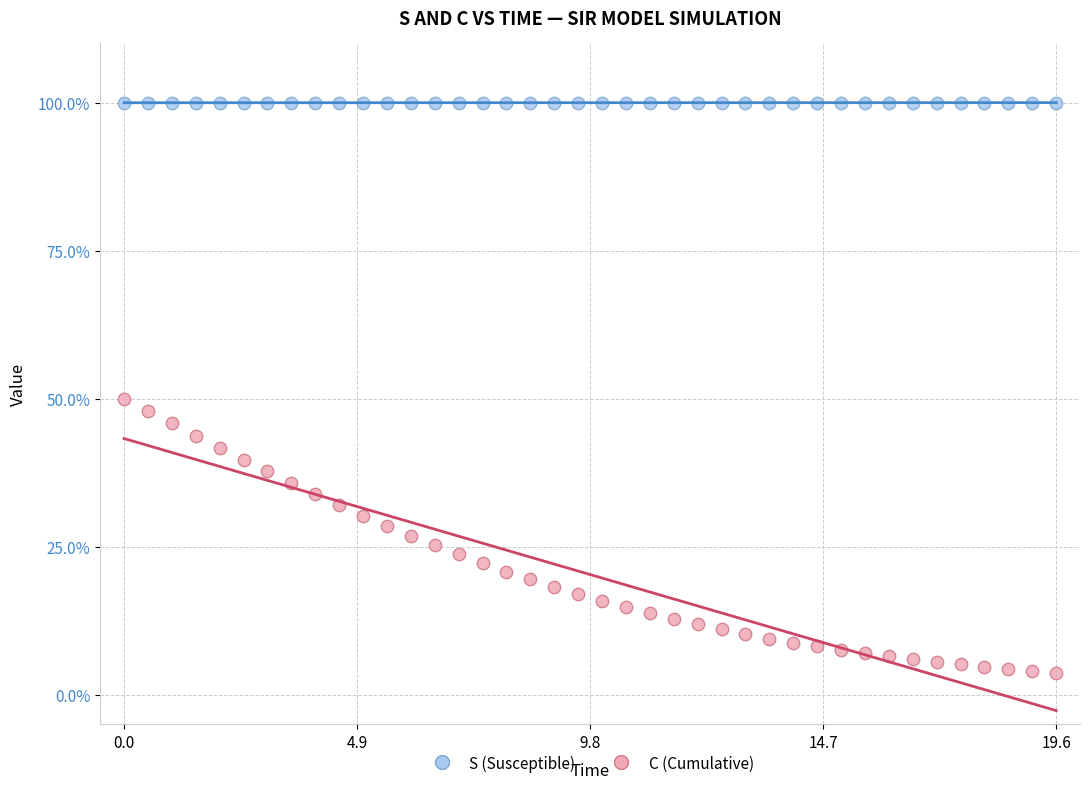

Which series has the widest spread of Y values?

C (Cumulative)